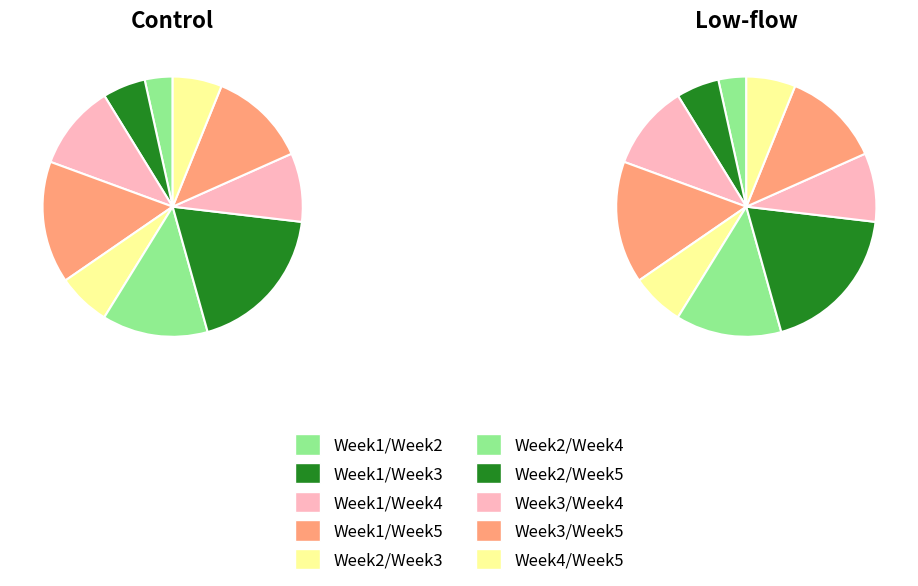

Rank the categories by Low-flow value from highest to lowest.

Week2/Week5, Week1/Week5, Week2/Week4, Week3/Week5, Week1/Week4, Week3/Week4, Week2/Week3, Week4/Week5, Week1/Week3, Week1/Week2